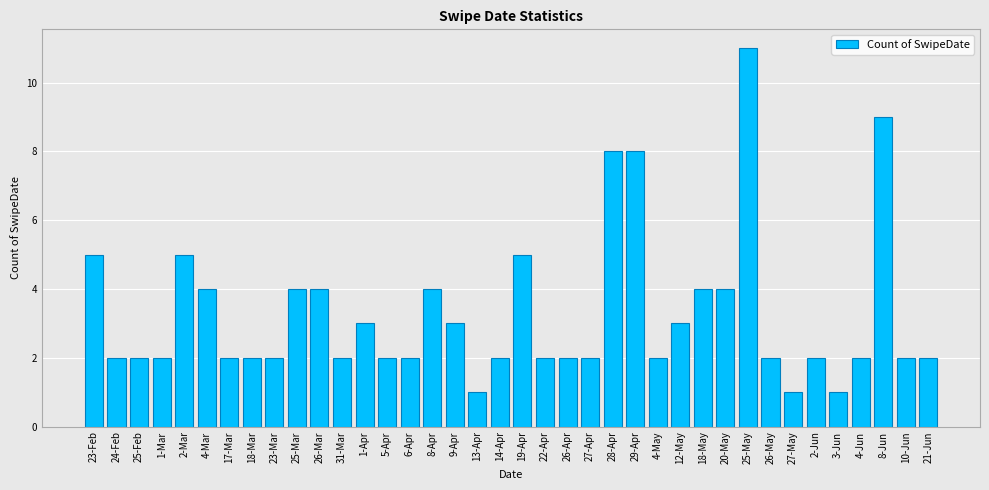

True or false: the data shows 1 at 27-May.

True